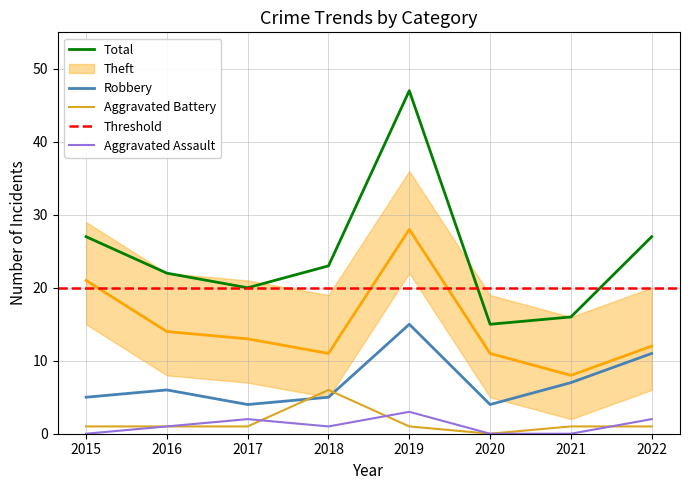

Which series has the largest total across all categories?

Total